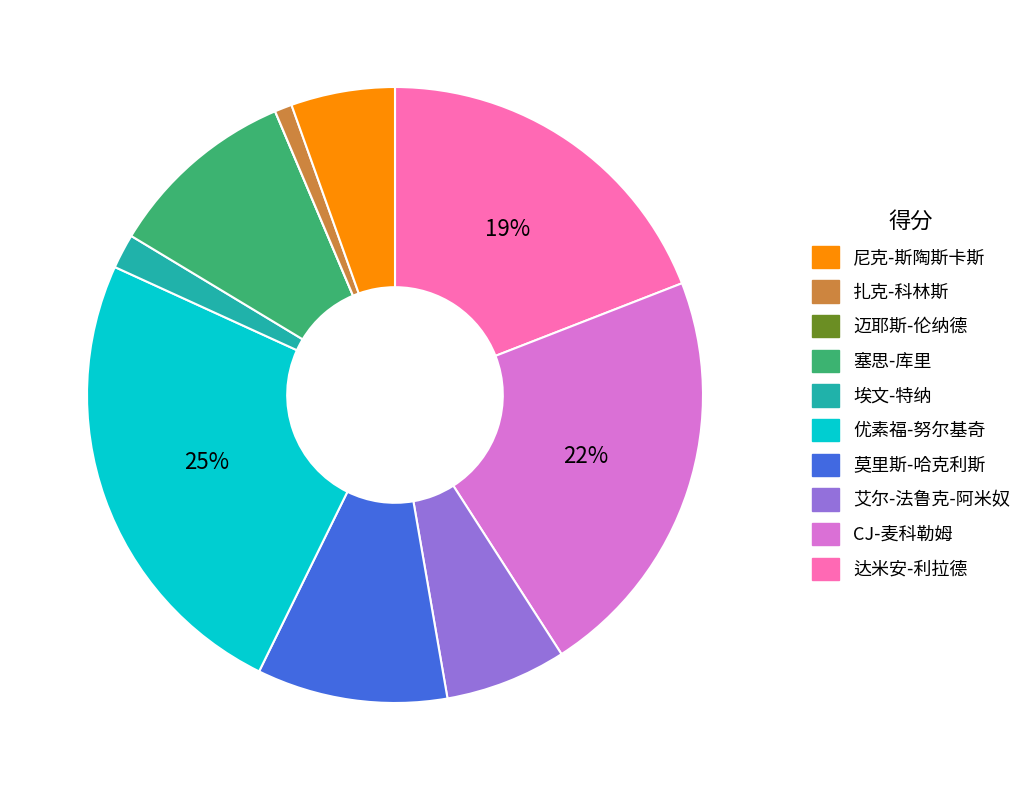

To the nearest percent, what is the average slice percentage?

10%